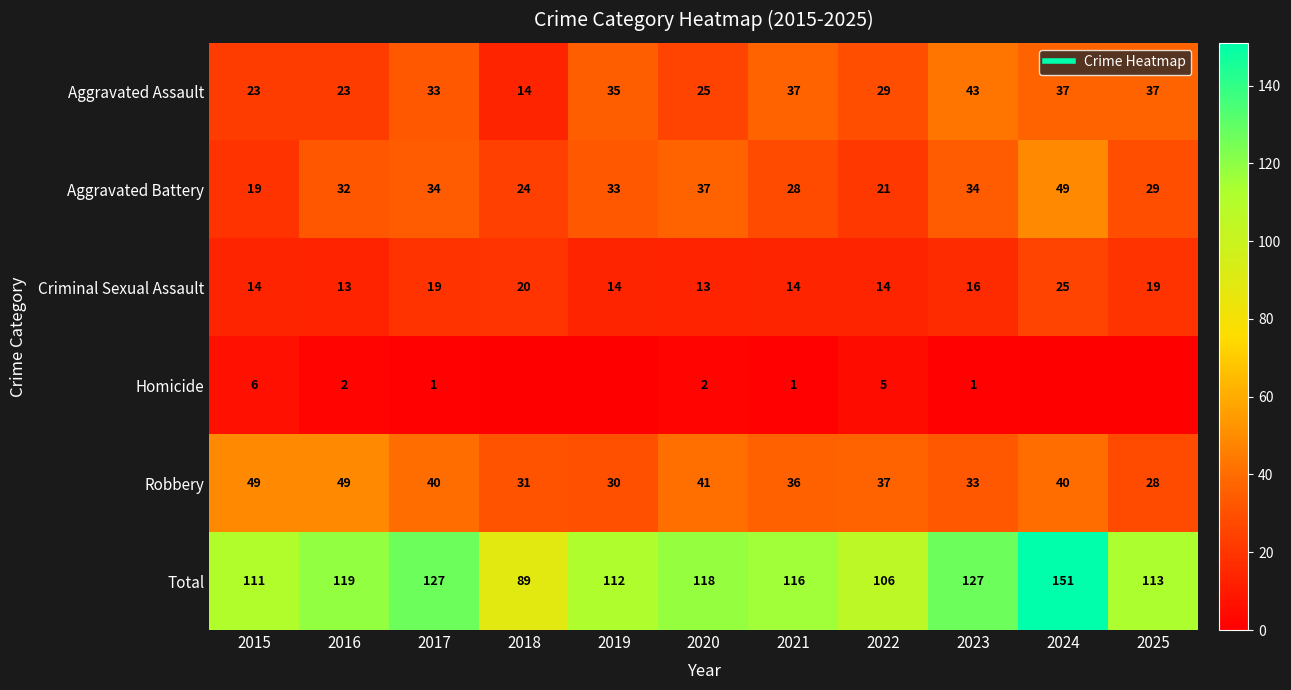

Rank the series at 2016 from lowest to highest value.

Homicide, Criminal Sexual Assault, Aggravated Assault, Aggravated Battery, Robbery, Total